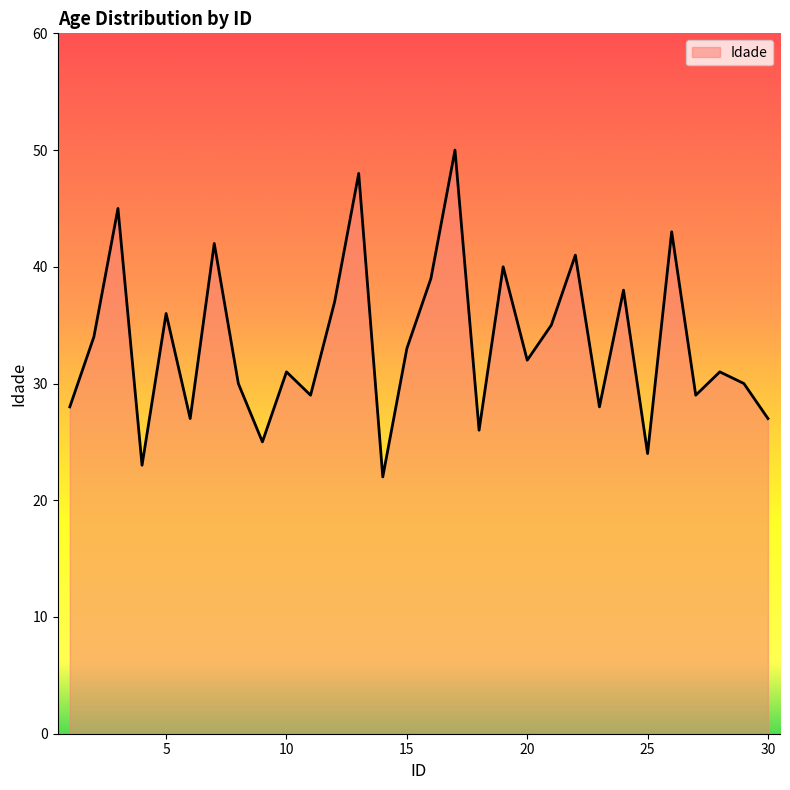

Reading right to left, transcribe all the data shown in this chart.

27	30	31	29	43	24	38	28	41	35	32	40	26	50	39	33	22	48	37	29	31	25	30	42	27	36	23	45	34	28